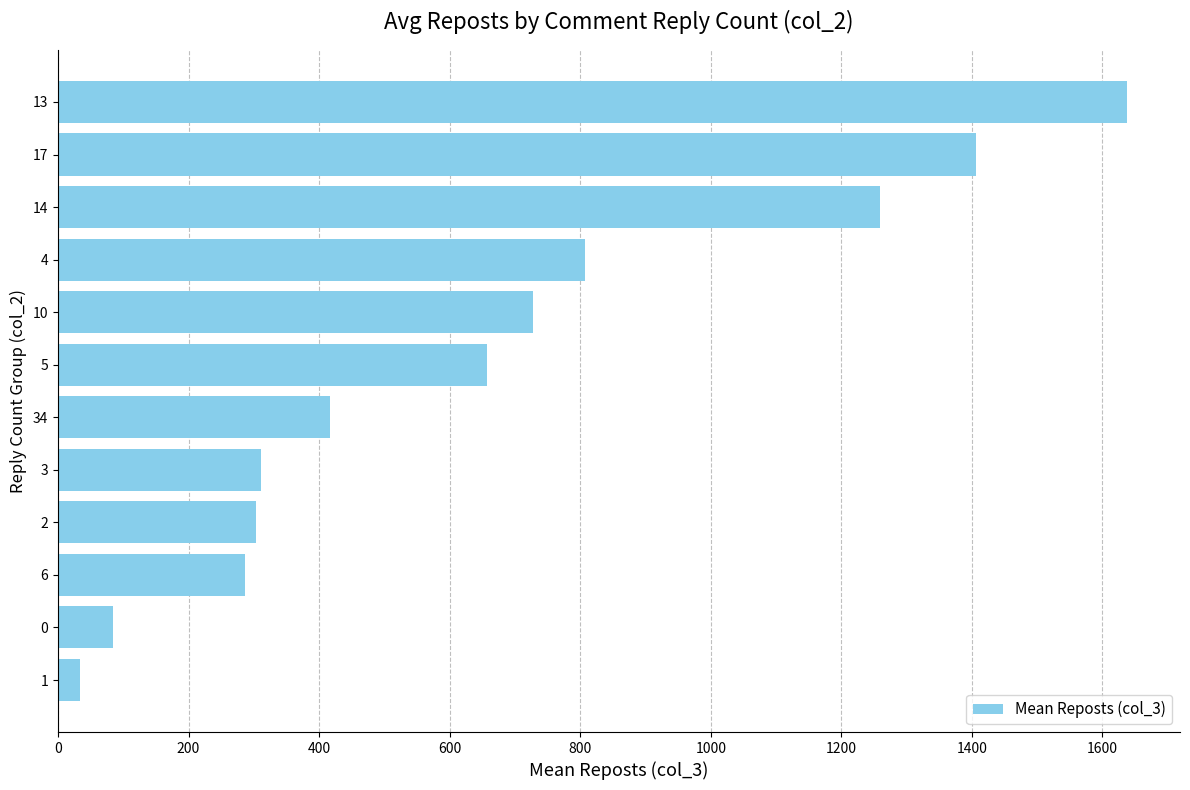

Is it true that the value at 10 is 728.0?

True